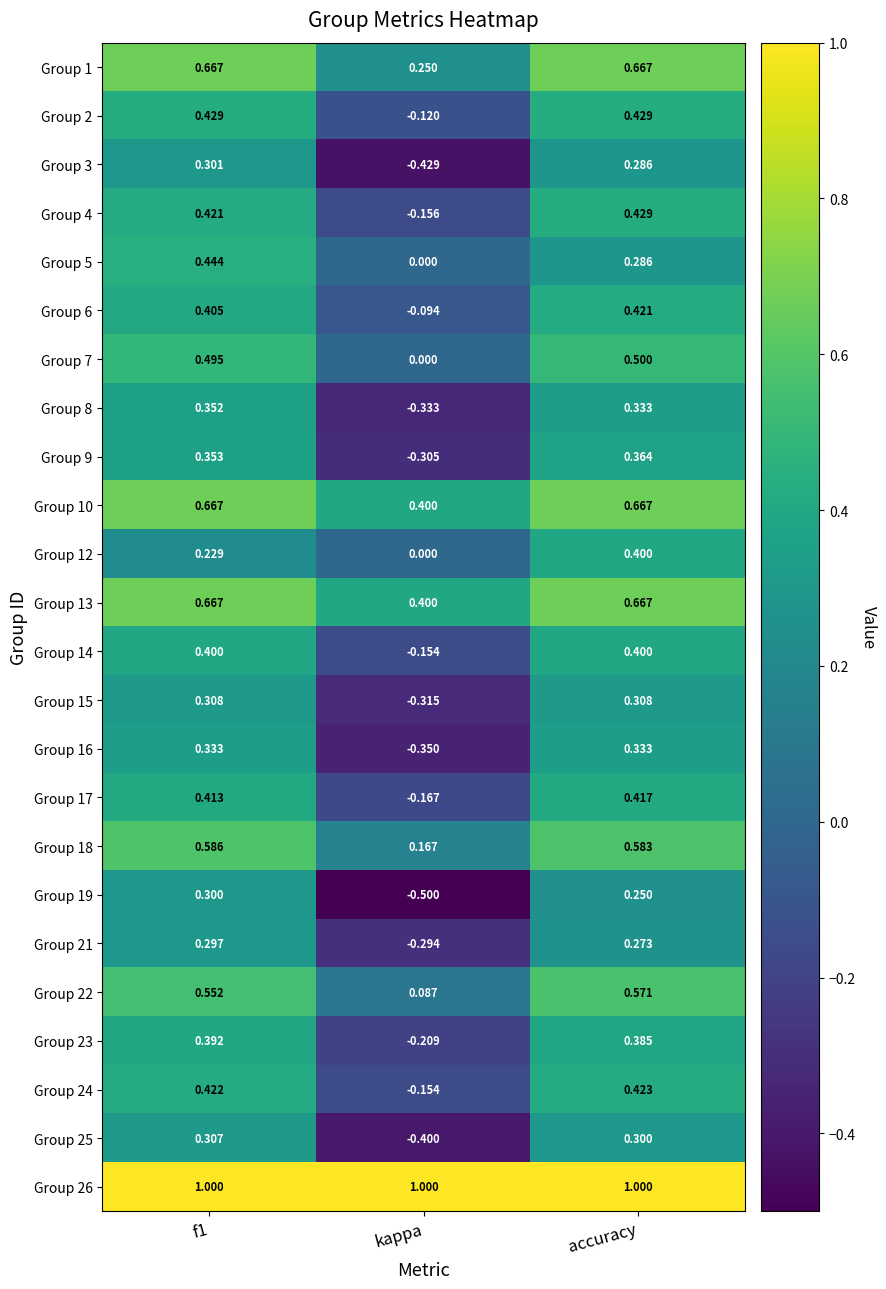

Is the value of Group 3 at accuracy greater than the value of Group 18 at accuracy?

No